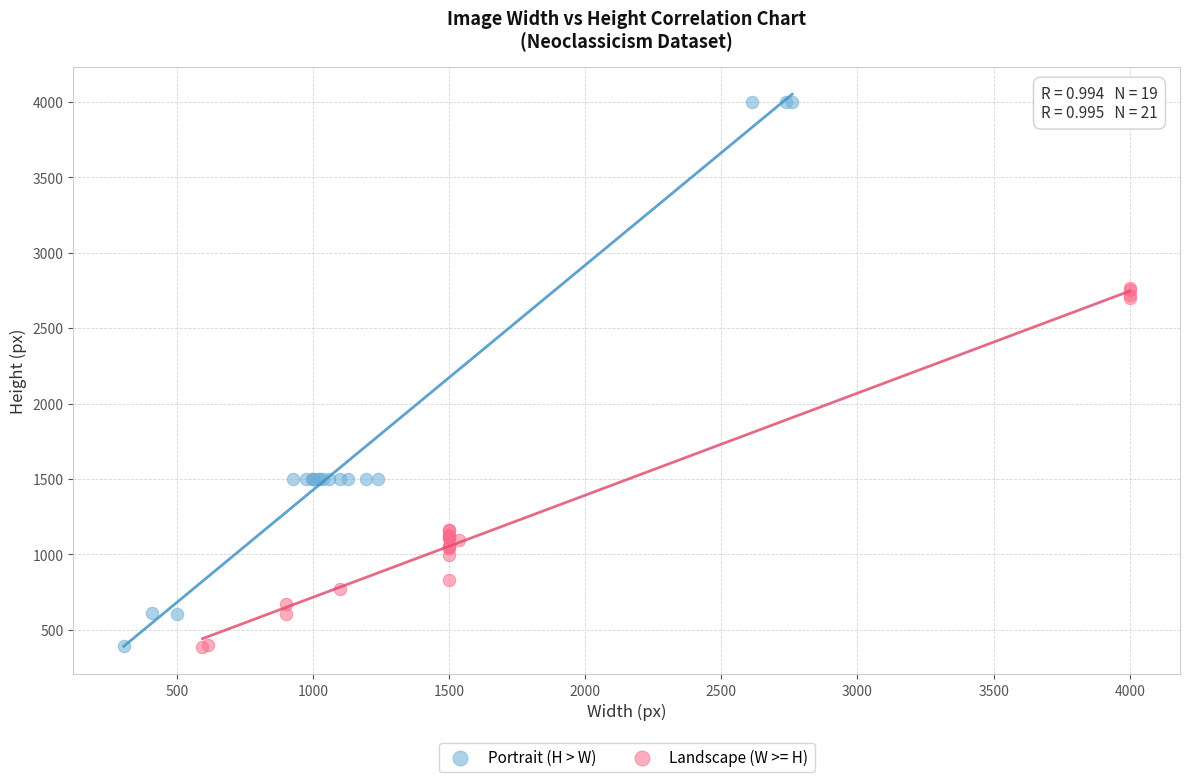

Which series has the widest spread of Y values?

Portrait (H > W)